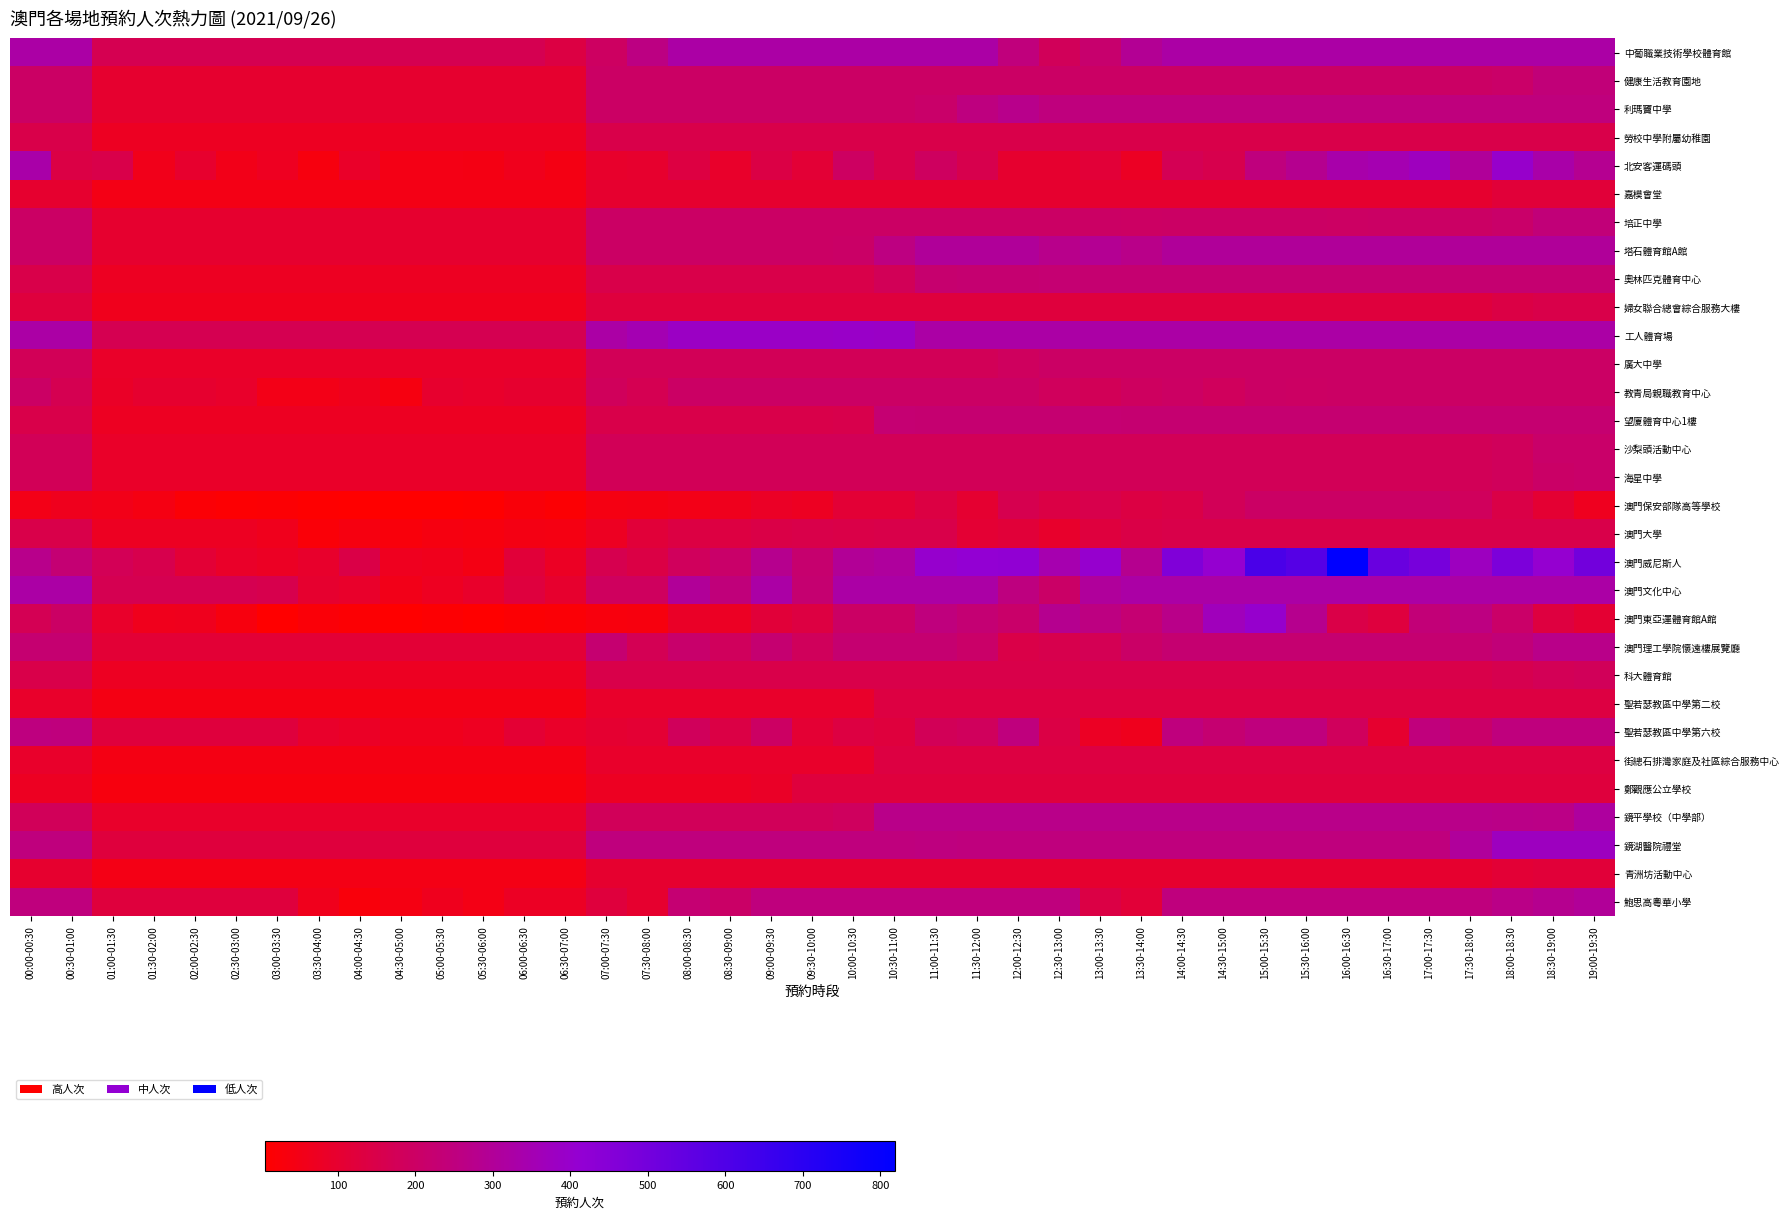

Reading left to right, extract all data points from this chart.

中葡職業技術學校體育館: 00:00-00:30=325	00:30-01:00=325	01:00-01:30=162	01:30-02:00=162	02:00-02:30=162	02:30-03:00=162	03:00-03:30=162	03:30-04:00=162	04:00-04:30=162	04:30-05:00=162	05:00-05:30=162	05:30-06:00=162	06:00-06:30=162	06:30-07:00=137	07:00-07:30=195	07:30-08:00=259	08:00-08:30=325	08:30-09:00=325	09:00-09:30=325	09:30-10:00=325	10:00-10:30=325	10:30-11:00=324	11:00-11:30=325	11:30-12:00=325	12:00-12:30=245	12:30-13:00=180	13:00-13:30=218	13:30-14:00=294	14:00-14:30=325	14:30-15:00=325	15:00-15:30=325	15:30-16:00=325	16:00-16:30=325	16:30-17:00=325	17:00-17:30=325	17:30-18:00=325	18:00-18:30=325	18:30-19:00=325	19:00-19:30=325
健康生活教育園地: 00:00-00:30=200	00:30-01:00=200	01:00-01:30=100	01:30-02:00=100	02:00-02:30=100	02:30-03:00=100	03:00-03:30=100	03:30-04:00=100	04:00-04:30=100	04:30-05:00=100	05:00-05:30=100	05:30-06:00=100	06:00-06:30=100	06:30-07:00=100	07:00-07:30=200	07:30-08:00=200	08:00-08:30=200	08:30-09:00=200	09:00-09:30=200	09:30-10:00=200	10:00-10:30=200	10:30-11:00=200	11:00-11:30=200	11:30-12:00=200	12:00-12:30=200	12:30-13:00=200	13:00-13:30=200	13:30-14:00=200	14:00-14:30=200	14:30-15:00=200	15:00-15:30=200	15:30-16:00=200	16:00-16:30=200	16:30-17:00=200	17:00-17:30=200	17:30-18:00=200	18:00-18:30=208	18:30-19:00=240	19:00-19:30=240
利瑪竇中學: 00:00-00:30=201	00:30-01:00=200	01:00-01:30=100	01:30-02:00=100	02:00-02:30=100	02:30-03:00=100	03:00-03:30=100	03:30-04:00=100	04:00-04:30=100	04:30-05:00=100	05:00-05:30=100	05:30-06:00=100	06:00-06:30=100	06:30-07:00=100	07:00-07:30=200	07:30-08:00=200	08:00-08:30=200	08:30-09:00=200	09:00-09:30=200	09:30-10:00=200	10:00-10:30=200	10:30-11:00=200	11:00-11:30=212	11:30-12:00=252	12:00-12:30=274	12:30-13:00=250	13:00-13:30=250	13:30-14:00=250	14:00-14:30=250	14:30-15:00=250	15:00-15:30=250	15:30-16:00=250	16:00-16:30=250	16:30-17:00=250	17:00-17:30=250	17:30-18:00=250	18:00-18:30=250	18:30-19:00=250	19:00-19:30=250
勞校中學附屬幼稚園: 00:00-00:30=150	00:30-01:00=150	01:00-01:30=75	01:30-02:00=75	02:00-02:30=75	02:30-03:00=75	03:00-03:30=75	03:30-04:00=75	04:00-04:30=75	04:30-05:00=75	05:00-05:30=75	05:30-06:00=75	06:00-06:30=75	06:30-07:00=75	07:00-07:30=150	07:30-08:00=150	08:00-08:30=150	08:30-09:00=150	09:00-09:30=151	09:30-10:00=150	10:00-10:30=150	10:30-11:00=150	11:00-11:30=150	11:30-12:00=150	12:00-12:30=150	12:30-13:00=150	13:00-13:30=150	13:30-14:00=150	14:00-14:30=150	14:30-15:00=150	15:00-15:30=150	15:30-16:00=150	16:00-16:30=150	16:30-17:00=150	17:00-17:30=150	17:30-18:00=150	18:00-18:30=150	18:30-19:00=150	19:00-19:30=150
北安客運碼頭: 00:00-00:30=332	00:30-01:00=142	01:00-01:30=150	01:30-02:00=59	02:00-02:30=95	02:30-03:00=55	03:00-03:30=71	03:30-04:00=37	04:00-04:30=86	04:30-05:00=48	05:00-05:30=48	05:30-06:00=46	06:00-06:30=62	06:30-07:00=45	07:00-07:30=94	07:30-08:00=97	08:00-08:30=136	08:30-09:00=89	09:00-09:30=140	09:30-10:00=111	10:00-10:30=195	10:30-11:00=149	11:00-11:30=191	11:30-12:00=156	12:00-12:30=100	12:30-13:00=100	13:00-13:30=117	13:30-14:00=77	14:00-14:30=168	14:30-15:00=156	15:00-15:30=248	15:30-16:00=283	16:00-16:30=335	16:30-17:00=348	17:00-17:30=372	17:30-18:00=303	18:00-18:30=397	18:30-19:00=331	19:00-19:30=286
嘉模會堂: 00:00-00:30=100	00:30-01:00=100	01:00-01:30=50	01:30-02:00=50	02:00-02:30=50	02:30-03:00=50	03:00-03:30=50	03:30-04:00=50	04:00-04:30=50	04:30-05:00=50	05:00-05:30=50	05:30-06:00=50	06:00-06:30=50	06:30-07:00=50	07:00-07:30=100	07:30-08:00=100	08:00-08:30=100	08:30-09:00=100	09:00-09:30=100	09:30-10:00=100	10:00-10:30=100	10:30-11:00=100	11:00-11:30=100	11:30-12:00=100	12:00-12:30=100	12:30-13:00=100	13:00-13:30=100	13:30-14:00=100	14:00-14:30=100	14:30-15:00=100	15:00-15:30=100	15:30-16:00=100	16:00-16:30=100	16:30-17:00=100	17:00-17:30=100	17:30-18:00=100	18:00-18:30=120	18:30-19:00=120	19:00-19:30=120
培正中學: 00:00-00:30=202	00:30-01:00=200	01:00-01:30=100	01:30-02:00=100	02:00-02:30=100	02:30-03:00=100	03:00-03:30=100	03:30-04:00=100	04:00-04:30=100	04:30-05:00=100	05:00-05:30=100	05:30-06:00=100	06:00-06:30=100	06:30-07:00=100	07:00-07:30=200	07:30-08:00=200	08:00-08:30=201	08:30-09:00=200	09:00-09:30=200	09:30-10:00=200	10:00-10:30=200	10:30-11:00=200	11:00-11:30=200	11:30-12:00=200	12:00-12:30=200	12:30-13:00=200	13:00-13:30=200	13:30-14:00=199	14:00-14:30=200	14:30-15:00=200	15:00-15:30=200	15:30-16:00=200	16:00-16:30=199	16:30-17:00=200	17:00-17:30=200	17:30-18:00=200	18:00-18:30=211	18:30-19:00=240	19:00-19:30=240
塔石體育館A館: 00:00-00:30=202	00:30-01:00=202	01:00-01:30=100	01:30-02:00=100	02:00-02:30=101	02:30-03:00=100	03:00-03:30=100	03:30-04:00=100	04:00-04:30=100	04:30-05:00=100	05:00-05:30=100	05:30-06:00=100	06:00-06:30=100	06:30-07:00=100	07:00-07:30=202	07:30-08:00=202	08:00-08:30=202	08:30-09:00=202	09:00-09:30=202	09:30-10:00=202	10:00-10:30=205	10:30-11:00=254	11:00-11:30=303	11:30-12:00=303	12:00-12:30=303	12:30-13:00=274	13:00-13:30=291	13:30-14:00=271	14:00-14:30=303	14:30-15:00=303	15:00-15:30=303	15:30-16:00=303	16:00-16:30=303	16:30-17:00=303	17:00-17:30=303	17:30-18:00=303	18:00-18:30=303	18:30-19:00=303	19:00-19:30=302
奧林匹克體育中心: 00:00-00:30=150	00:30-01:00=150	01:00-01:30=75	01:30-02:00=75	02:00-02:30=75	02:30-03:00=75	03:00-03:30=75	03:30-04:00=75	04:00-04:30=75	04:30-05:00=75	05:00-05:30=75	05:30-06:00=75	06:00-06:30=75	06:30-07:00=75	07:00-07:30=150	07:30-08:00=150	08:00-08:30=150	08:30-09:00=150	09:00-09:30=150	09:30-10:00=150	10:00-10:30=151	10:30-11:00=176	11:00-11:30=220	11:30-12:00=225	12:00-12:30=225	12:30-13:00=226	13:00-13:30=225	13:30-14:00=225	14:00-14:30=225	14:30-15:00=225	15:00-15:30=225	15:30-16:00=225	16:00-16:30=225	16:30-17:00=225	17:00-17:30=225	17:30-18:00=225	18:00-18:30=225	18:30-19:00=225	19:00-19:30=225
婦女聯合總會綜合服務大樓: 00:00-00:30=125	00:30-01:00=125	01:00-01:30=62	01:30-02:00=62	02:00-02:30=62	02:30-03:00=62	03:00-03:30=62	03:30-04:00=62	04:00-04:30=62	04:30-05:00=62	05:00-05:30=62	05:30-06:00=62	06:00-06:30=62	06:30-07:00=62	07:00-07:30=125	07:30-08:00=125	08:00-08:30=125	08:30-09:00=125	09:00-09:30=125	09:30-10:00=125	10:00-10:30=125	10:30-11:00=126	11:00-11:30=125	11:30-12:00=125	12:00-12:30=125	12:30-13:00=125	13:00-13:30=125	13:30-14:00=125	14:00-14:30=125	14:30-15:00=125	15:00-15:30=125	15:30-16:00=125	16:00-16:30=125	16:30-17:00=125	17:00-17:30=125	17:30-18:00=125	18:00-18:30=142	18:30-19:00=150	19:00-19:30=150
工人體育場: 00:00-00:30=325	00:30-01:00=326	01:00-01:30=162	01:30-02:00=162	02:00-02:30=162	02:30-03:00=162	03:00-03:30=162	03:30-04:00=162	04:00-04:30=162	04:30-05:00=162	05:00-05:30=162	05:30-06:00=162	06:00-06:30=162	06:30-07:00=162	07:00-07:30=325	07:30-08:00=349	08:00-08:30=386	08:30-09:00=390	09:00-09:30=390	09:30-10:00=390	10:00-10:30=391	10:30-11:00=390	11:00-11:30=325	11:30-12:00=325	12:00-12:30=325	12:30-13:00=325	13:00-13:30=325	13:30-14:00=325	14:00-14:30=325	14:30-15:00=325	15:00-15:30=325	15:30-16:00=325	16:00-16:30=325	16:30-17:00=325	17:00-17:30=325	17:30-18:00=325	18:00-18:30=325	18:30-19:00=325	19:00-19:30=325
廣大中學: 00:00-00:30=175	00:30-01:00=175	01:00-01:30=88	01:30-02:00=87	02:00-02:30=87	02:30-03:00=87	03:00-03:30=88	03:30-04:00=87	04:00-04:30=87	04:30-05:00=87	05:00-05:30=86	05:30-06:00=87	06:00-06:30=88	06:30-07:00=87	07:00-07:30=175	07:30-08:00=175	08:00-08:30=175	08:30-09:00=175	09:00-09:30=175	09:30-10:00=175	10:00-10:30=175	10:30-11:00=175	11:00-11:30=175	11:30-12:00=175	12:00-12:30=190	12:30-13:00=200	13:00-13:30=200	13:30-14:00=200	14:00-14:30=200	14:30-15:00=200	15:00-15:30=200	15:30-16:00=200	16:00-16:30=200	16:30-17:00=200	17:00-17:30=200	17:30-18:00=200	18:00-18:30=200	18:30-19:00=200	19:00-19:30=201
教青局親職教育中心: 00:00-00:30=200	00:30-01:00=164	01:00-01:30=83	01:30-02:00=100	02:00-02:30=100	02:30-03:00=89	03:00-03:30=52	03:30-04:00=51	04:00-04:30=64	04:30-05:00=40	05:00-05:30=95	05:30-06:00=89	06:00-06:30=100	06:30-07:00=100	07:00-07:30=181	07:30-08:00=165	08:00-08:30=200	08:30-09:00=200	09:00-09:30=200	09:30-10:00=200	10:00-10:30=200	10:30-11:00=200	11:00-11:30=200	11:30-12:00=200	12:00-12:30=200	12:30-13:00=187	13:00-13:30=176	13:30-14:00=193	14:00-14:30=197	14:30-15:00=184	15:00-15:30=200	15:30-16:00=199	16:00-16:30=200	16:30-17:00=200	17:00-17:30=200	17:30-18:00=200	18:00-18:30=200	18:30-19:00=200	19:00-19:30=200
望廈體育中心1樓: 00:00-00:30=150	00:30-01:00=150	01:00-01:30=75	01:30-02:00=75	02:00-02:30=75	02:30-03:00=75	03:00-03:30=75	03:30-04:00=75	04:00-04:30=75	04:30-05:00=75	05:00-05:30=75	05:30-06:00=75	06:00-06:30=75	06:30-07:00=75	07:00-07:30=150	07:30-08:00=150	08:00-08:30=150	08:30-09:00=150	09:00-09:30=150	09:30-10:00=150	10:00-10:30=154	10:30-11:00=226	11:00-11:30=225	11:30-12:00=225	12:00-12:30=225	12:30-13:00=225	13:00-13:30=226	13:30-14:00=225	14:00-14:30=225	14:30-15:00=225	15:00-15:30=225	15:30-16:00=225	16:00-16:30=225	16:30-17:00=225	17:00-17:30=225	17:30-18:00=225	18:00-18:30=225	18:30-19:00=225	19:00-19:30=225
沙梨頭活動中心: 00:00-00:30=176	00:30-01:00=175	01:00-01:30=87	01:30-02:00=87	02:00-02:30=87	02:30-03:00=87	03:00-03:30=87	03:30-04:00=87	04:00-04:30=87	04:30-05:00=87	05:00-05:30=87	05:30-06:00=87	06:00-06:30=87	06:30-07:00=87	07:00-07:30=175	07:30-08:00=175	08:00-08:30=175	08:30-09:00=175	09:00-09:30=175	09:30-10:00=175	10:00-10:30=175	10:30-11:00=175	11:00-11:30=175	11:30-12:00=175	12:00-12:30=175	12:30-13:00=175	13:00-13:30=175	13:30-14:00=175	14:00-14:30=175	14:30-15:00=175	15:00-15:30=175	15:30-16:00=175	16:00-16:30=175	16:30-17:00=175	17:00-17:30=175	17:30-18:00=175	18:00-18:30=182	18:30-19:00=210	19:00-19:30=210
海星中學: 00:00-00:30=175	00:30-01:00=175	01:00-01:30=87	01:30-02:00=87	02:00-02:30=87	02:30-03:00=87	03:00-03:30=87	03:30-04:00=87	04:00-04:30=87	04:30-05:00=87	05:00-05:30=87	05:30-06:00=87	06:00-06:30=87	06:30-07:00=87	07:00-07:30=175	07:30-08:00=175	08:00-08:30=175	08:30-09:00=175	09:00-09:30=175	09:30-10:00=175	10:00-10:30=175	10:30-11:00=175	11:00-11:30=175	11:30-12:00=175	12:00-12:30=175	12:30-13:00=175	13:00-13:30=175	13:30-14:00=175	14:00-14:30=175	14:30-15:00=175	15:00-15:30=175	15:30-16:00=175	16:00-16:30=175	16:30-17:00=175	17:00-17:30=175	17:30-18:00=175	18:00-18:30=182	18:30-19:00=206	19:00-19:30=210
澳門保安部隊高等學校: 00:00-00:30=53	00:30-01:00=64	01:00-01:30=54	01:30-02:00=43	02:00-02:30=21	02:30-03:00=14	03:00-03:30=18	03:30-04:00=10	04:00-04:30=6	04:30-05:00=9	05:00-05:30=7	05:30-06:00=11	06:00-06:30=28	06:30-07:00=17	07:00-07:30=41	07:30-08:00=47	08:00-08:30=53	08:30-09:00=64	09:00-09:30=81	09:30-10:00=73	10:00-10:30=113	10:30-11:00=111	11:00-11:30=137	11:30-12:00=102	12:00-12:30=159	12:30-13:00=142	13:00-13:30=155	13:30-14:00=139	14:00-14:30=145	14:30-15:00=175	15:00-15:30=200	15:30-16:00=200	16:00-16:30=200	16:30-17:00=200	17:00-17:30=200	17:30-18:00=186	18:00-18:30=143	18:30-19:00=106	19:00-19:30=67
澳門大學: 00:00-00:30=150	00:30-01:00=150	01:00-01:30=75	01:30-02:00=75	02:00-02:30=75	02:30-03:00=75	03:00-03:30=63	03:30-04:00=25	04:00-04:30=38	04:30-05:00=30	05:00-05:30=40	05:30-06:00=35	06:00-06:30=47	06:30-07:00=42	07:00-07:30=75	07:30-08:00=119	08:00-08:30=137	08:30-09:00=134	09:00-09:30=144	09:30-10:00=150	10:00-10:30=148	10:30-11:00=150	11:00-11:30=150	11:30-12:00=110	12:00-12:30=119	12:30-13:00=94	13:00-13:30=128	13:30-14:00=145	14:00-14:30=150	14:30-15:00=150	15:00-15:30=150	15:30-16:00=150	16:00-16:30=149	16:30-17:00=150	17:00-17:30=150	17:30-18:00=150	18:00-18:30=150	18:30-19:00=150	19:00-19:30=150
澳門威尼斯人: 00:00-00:30=275	00:30-01:00=229	01:00-01:30=172	01:30-02:00=156	02:00-02:30=111	02:30-03:00=87	03:00-03:30=79	03:30-04:00=94	04:00-04:30=143	04:30-05:00=68	05:00-05:30=60	05:30-06:00=47	06:00-06:30=119	06:30-07:00=76	07:00-07:30=161	07:30-08:00=141	08:00-08:30=186	08:30-09:00=211	09:00-09:30=281	09:30-10:00=221	10:00-10:30=297	10:30-11:00=308	11:00-11:30=401	11:30-12:00=414	12:00-12:30=419	12:30-13:00=343	13:00-13:30=406	13:30-14:00=284	14:00-14:30=464	14:30-15:00=408	15:00-15:30=615	15:30-16:00=581	16:00-16:30=819	16:30-17:00=528	17:00-17:30=491	17:30-18:00=377	18:00-18:30=477	18:30-19:00=409	19:00-19:30=504
澳門文化中心: 00:00-00:30=325	00:30-01:00=325	01:00-01:30=162	01:30-02:00=162	02:00-02:30=162	02:30-03:00=162	03:00-03:30=158	03:30-04:00=101	04:00-04:30=89	04:30-05:00=55	05:00-05:30=71	05:30-06:00=90	06:00-06:30=127	06:30-07:00=95	07:00-07:30=189	07:30-08:00=188	08:00-08:30=301	08:30-09:00=243	09:00-09:30=325	09:30-10:00=223	10:00-10:30=325	10:30-11:00=325	11:00-11:30=325	11:30-12:00=325	12:00-12:30=252	12:30-13:00=203	13:00-13:30=305	13:30-14:00=325	14:00-14:30=325	14:30-15:00=325	15:00-15:30=325	15:30-16:00=325	16:00-16:30=325	16:30-17:00=325	17:00-17:30=325	17:30-18:00=325	18:00-18:30=325	18:30-19:00=325	19:00-19:30=325
澳門東亞運體育館A館: 00:00-00:30=171	00:30-01:00=200	01:00-01:30=91	01:30-02:00=60	02:00-02:30=65	02:30-03:00=37	03:00-03:30=9	03:30-04:00=22	04:00-04:30=16	04:30-05:00=8	05:00-05:30=14	05:30-06:00=9	06:00-06:30=16	06:30-07:00=19	07:00-07:30=33	07:30-08:00=37	08:00-08:30=83	08:30-09:00=79	09:00-09:30=119	09:30-10:00=136	10:00-10:30=202	10:30-11:00=202	11:00-11:30=248	11:30-12:00=229	12:00-12:30=211	12:30-13:00=285	13:00-13:30=254	13:30-14:00=227	14:00-14:30=270	14:30-15:00=366	15:00-15:30=400	15:30-16:00=281	16:00-16:30=146	16:30-17:00=127	17:00-17:30=236	17:30-18:00=254	18:00-18:30=208	18:30-19:00=132	19:00-19:30=106
澳門理工學院懷遠樓展覽廳: 00:00-00:30=225	00:30-01:00=225	01:00-01:30=112	01:30-02:00=112	02:00-02:30=112	02:30-03:00=112	03:00-03:30=112	03:30-04:00=112	04:00-04:30=112	04:30-05:00=112	05:00-05:30=112	05:30-06:00=112	06:00-06:30=112	06:30-07:00=112	07:00-07:30=225	07:30-08:00=170	08:00-08:30=215	08:30-09:00=185	09:00-09:30=223	09:30-10:00=181	10:00-10:30=225	10:30-11:00=225	11:00-11:30=225	11:30-12:00=209	12:00-12:30=148	12:30-13:00=158	13:00-13:30=171	13:30-14:00=204	14:00-14:30=225	14:30-15:00=225	15:00-15:30=225	15:30-16:00=225	16:00-16:30=225	16:30-17:00=225	17:00-17:30=225	17:30-18:00=225	18:00-18:30=238	18:30-19:00=270	19:00-19:30=270
科大體育館: 00:00-00:30=150	00:30-01:00=150	01:00-01:30=75	01:30-02:00=75	02:00-02:30=75	02:30-03:00=75	03:00-03:30=75	03:30-04:00=75	04:00-04:30=75	04:30-05:00=75	05:00-05:30=75	05:30-06:00=75	06:00-06:30=75	06:30-07:00=75	07:00-07:30=150	07:30-08:00=150	08:00-08:30=150	08:30-09:00=150	09:00-09:30=150	09:30-10:00=150	10:00-10:30=150	10:30-11:00=150	11:00-11:30=150	11:30-12:00=150	12:00-12:30=150	12:30-13:00=150	13:00-13:30=150	13:30-14:00=150	14:00-14:30=150	14:30-15:00=150	15:00-15:30=150	15:30-16:00=150	16:00-16:30=151	16:30-17:00=150	17:00-17:30=150	17:30-18:00=150	18:00-18:30=161	18:30-19:00=172	19:00-19:30=180
聖若瑟教區中學第二校: 00:00-00:30=91	00:30-01:00=90	01:00-01:30=45	01:30-02:00=45	02:00-02:30=45	02:30-03:00=45	03:00-03:30=45	03:30-04:00=45	04:00-04:30=45	04:30-05:00=45	05:00-05:30=45	05:30-06:00=45	06:00-06:30=45	06:30-07:00=46	07:00-07:30=90	07:30-08:00=90	08:00-08:30=90	08:30-09:00=90	09:00-09:30=90	09:30-10:00=90	10:00-10:30=91	10:30-11:00=135	11:00-11:30=135	11:30-12:00=135	12:00-12:30=135	12:30-13:00=135	13:00-13:30=135	13:30-14:00=135	14:00-14:30=135	14:30-15:00=135	15:00-15:30=135	15:30-16:00=135	16:00-16:30=135	16:30-17:00=135	17:00-17:30=135	17:30-18:00=135	18:00-18:30=135	18:30-19:00=135	19:00-19:30=135
聖若瑟教區中學第六校: 00:00-00:30=251	00:30-01:00=250	01:00-01:30=125	01:30-02:00=125	02:00-02:30=125	02:30-03:00=125	03:00-03:30=125	03:30-04:00=89	04:00-04:30=80	04:30-05:00=61	05:00-05:30=62	05:30-06:00=70	06:00-06:30=108	06:30-07:00=87	07:00-07:30=102	07:30-08:00=108	08:00-08:30=181	08:30-09:00=140	09:00-09:30=199	09:30-10:00=108	10:00-10:30=135	10:30-11:00=124	11:00-11:30=175	11:30-12:00=184	12:00-12:30=250	12:30-13:00=141	13:00-13:30=79	13:30-14:00=65	14:00-14:30=250	14:30-15:00=222	15:00-15:30=250	15:30-16:00=250	16:00-16:30=187	16:30-17:00=100	17:00-17:30=247	17:30-18:00=211	18:00-18:30=250	18:30-19:00=250	19:00-19:30=250
街總石排灣家庭及社區綜合服務中心: 00:00-00:30=90	00:30-01:00=90	01:00-01:30=45	01:30-02:00=45	02:00-02:30=45	02:30-03:00=45	03:00-03:30=45	03:30-04:00=45	04:00-04:30=45	04:30-05:00=45	05:00-05:30=45	05:30-06:00=45	06:00-06:30=45	06:30-07:00=45	07:00-07:30=90	07:30-08:00=90	08:00-08:30=90	08:30-09:00=90	09:00-09:30=90	09:30-10:00=90	10:00-10:30=89	10:30-11:00=135	11:00-11:30=135	11:30-12:00=135	12:00-12:30=135	12:30-13:00=135	13:00-13:30=135	13:30-14:00=135	14:00-14:30=135	14:30-15:00=135	15:00-15:30=135	15:30-16:00=134	16:00-16:30=135	16:30-17:00=135	17:00-17:30=136	17:30-18:00=136	18:00-18:30=135	18:30-19:00=135	19:00-19:30=135
鄭觀應公立學校: 00:00-00:30=75	00:30-01:00=75	01:00-01:30=37	01:30-02:00=37	02:00-02:30=37	02:30-03:00=37	03:00-03:30=37	03:30-04:00=37	04:00-04:30=37	04:30-05:00=37	05:00-05:30=37	05:30-06:00=37	06:00-06:30=37	06:30-07:00=37	07:00-07:30=75	07:30-08:00=75	08:00-08:30=75	08:30-09:00=75	09:00-09:30=84	09:30-10:00=125	10:00-10:30=125	10:30-11:00=125	11:00-11:30=125	11:30-12:00=125	12:00-12:30=125	12:30-13:00=125	13:00-13:30=125	13:30-14:00=125	14:00-14:30=125	14:30-15:00=125	15:00-15:30=125	15:30-16:00=125	16:00-16:30=125	16:30-17:00=125	17:00-17:30=125	17:30-18:00=125	18:00-18:30=125	18:30-19:00=125	19:00-19:30=125
鏡平學校（中學部）: 00:00-00:30=180	00:30-01:00=180	01:00-01:30=90	01:30-02:00=90	02:00-02:30=90	02:30-03:00=90	03:00-03:30=90	03:30-04:00=90	04:00-04:30=90	04:30-05:00=90	05:00-05:30=90	05:30-06:00=90	06:00-06:30=90	06:30-07:00=90	07:00-07:30=180	07:30-08:00=180	08:00-08:30=180	08:30-09:00=180	09:00-09:30=180	09:30-10:00=180	10:00-10:30=190	10:30-11:00=270	11:00-11:30=270	11:30-12:00=270	12:00-12:30=270	12:30-13:00=270	13:00-13:30=270	13:30-14:00=270	14:00-14:30=270	14:30-15:00=270	15:00-15:30=270	15:30-16:00=270	16:00-16:30=270	16:30-17:00=270	17:00-17:30=270	17:30-18:00=270	18:00-18:30=268	18:30-19:00=266	19:00-19:30=314
鏡湖醫院禮堂: 00:00-00:30=250	00:30-01:00=250	01:00-01:30=126	01:30-02:00=125	02:00-02:30=124	02:30-03:00=125	03:00-03:30=125	03:30-04:00=125	04:00-04:30=125	04:30-05:00=125	05:00-05:30=125	05:30-06:00=125	06:00-06:30=125	06:30-07:00=125	07:00-07:30=250	07:30-08:00=250	08:00-08:30=250	08:30-09:00=250	09:00-09:30=250	09:30-10:00=250	10:00-10:30=250	10:30-11:00=250	11:00-11:30=251	11:30-12:00=250	12:00-12:30=250	12:30-13:00=250	13:00-13:30=250	13:30-14:00=250	14:00-14:30=250	14:30-15:00=250	15:00-15:30=250	15:30-16:00=250	16:00-16:30=250	16:30-17:00=250	17:00-17:30=250	17:30-18:00=306	18:00-18:30=375	18:30-19:00=375	19:00-19:30=375
青洲坊活動中心: 00:00-00:30=100	00:30-01:00=100	01:00-01:30=50	01:30-02:00=50	02:00-02:30=50	02:30-03:00=50	03:00-03:30=50	03:30-04:00=50	04:00-04:30=50	04:30-05:00=50	05:00-05:30=50	05:30-06:00=50	06:00-06:30=50	06:30-07:00=50	07:00-07:30=100	07:30-08:00=100	08:00-08:30=100	08:30-09:00=100	09:00-09:30=100	09:30-10:00=100	10:00-10:30=100	10:30-11:00=100	11:00-11:30=100	11:30-12:00=100	12:00-12:30=100	12:30-13:00=100	13:00-13:30=100	13:30-14:00=100	14:00-14:30=100	14:30-15:00=100	15:00-15:30=100	15:30-16:00=100	16:00-16:30=100	16:30-17:00=100	17:00-17:30=100	17:30-18:00=100	18:00-18:30=111	18:30-19:00=120	19:00-19:30=120
鮑思高粵華小學: 00:00-00:30=250	00:30-01:00=250	01:00-01:30=125	01:30-02:00=125	02:00-02:30=125	02:30-03:00=125	03:00-03:30=125	03:30-04:00=62	04:00-04:30=31	04:30-05:00=42	05:00-05:30=66	05:30-06:00=48	06:00-06:30=77	06:30-07:00=76	07:00-07:30=126	07:30-08:00=99	08:00-08:30=227	08:30-09:00=204	09:00-09:30=250	09:30-10:00=250	10:00-10:30=250	10:30-11:00=250	11:00-11:30=250	11:30-12:00=250	12:00-12:30=250	12:30-13:00=250	13:00-13:30=140	13:30-14:00=115	14:00-14:30=250	14:30-15:00=250	15:00-15:30=250	15:30-16:00=250	16:00-16:30=250	16:30-17:00=250	17:00-17:30=250	17:30-18:00=250	18:00-18:30=268	18:30-19:00=283	19:00-19:30=300